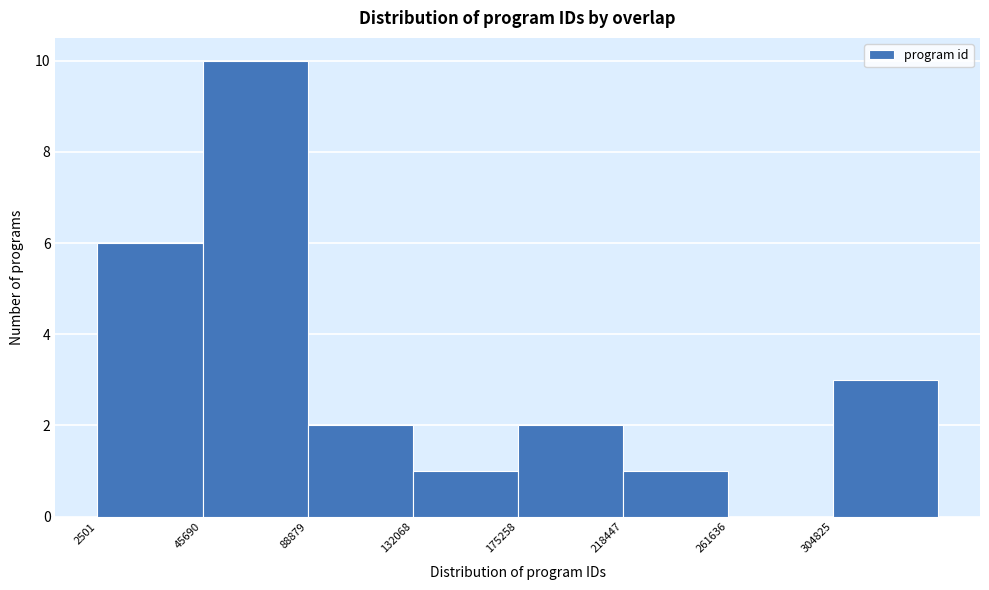

How tall is the bar that spans 220000 to 260000 on the x-axis? Neither the bar edges nor the heights are printed on the chart, so give them approximately, as read against the axes.

1